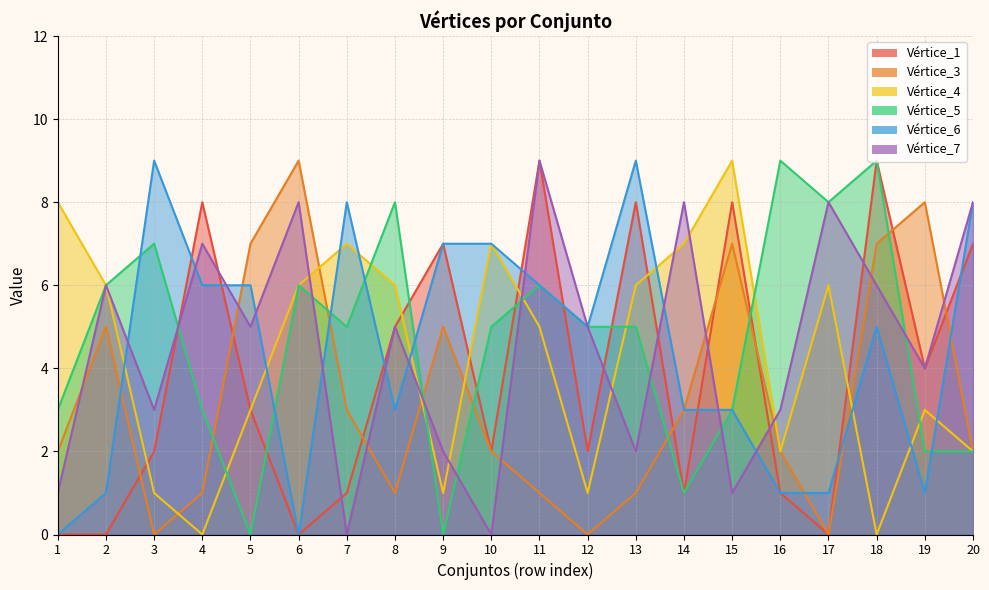

How many lines are shown in the chart?

6